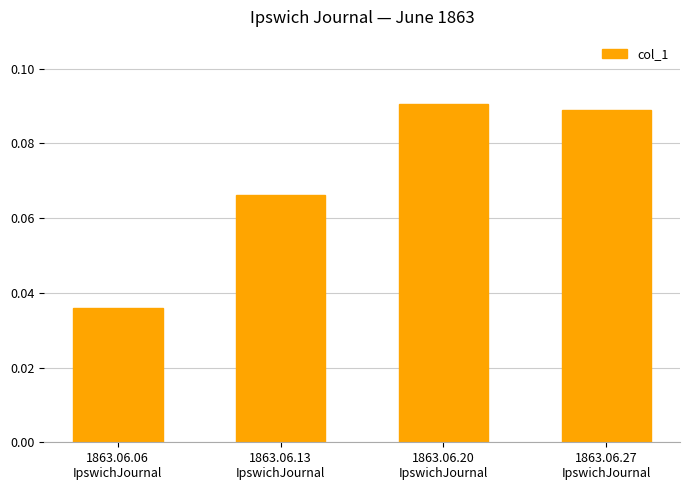

List the labels in order of value, smallest first.

1863.06.06
IpswichJournal, 1863.06.13
IpswichJournal, 1863.06.27
IpswichJournal, 1863.06.20
IpswichJournal